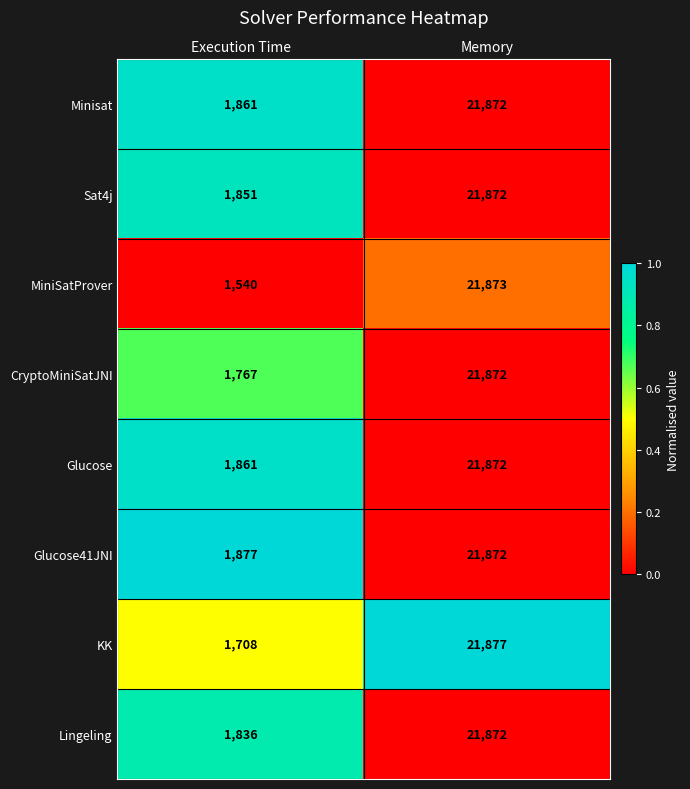

Count the number of data series in this chart.

8